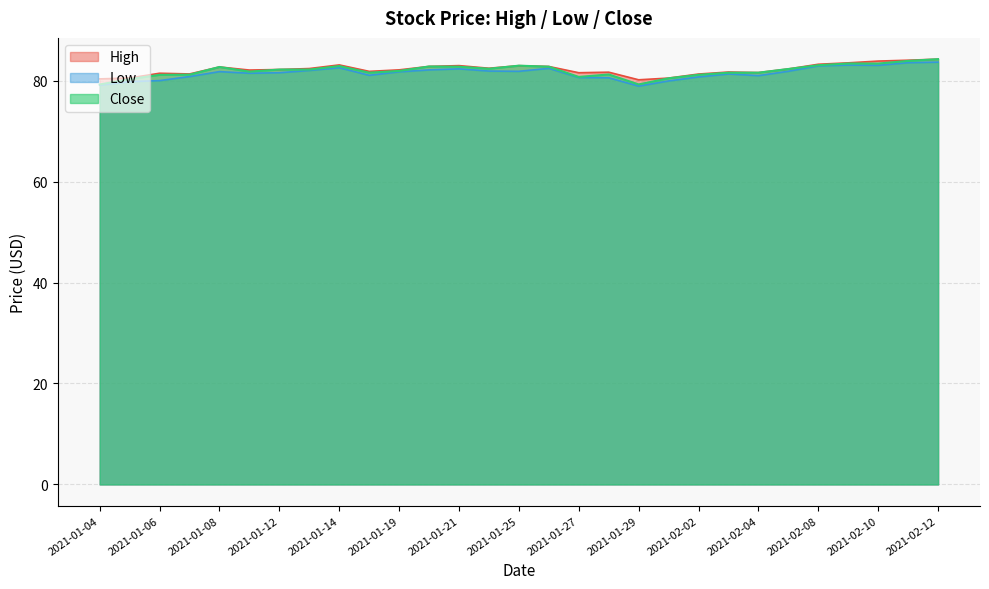

Reading left to right, list all the values displayed in this chart.

High: 80.3	80.5	81.5	81.3	82.7	82.1	82.2	82.4	83.1	81.8	82.1	82.8	83.0	82.5	83.0	82.8	81.6	81.7	80.2	80.5	81.3	81.7	81.6	82.3	83.2	83.5	83.9	84.1	84.3
Low: 79.1	79.8	80.0	80.8	81.8	81.5	81.6	82.0	82.6	81.1	81.8	82.1	82.3	81.9	81.8	82.4	80.6	80.6	78.9	79.9	80.7	81.3	81.0	81.9	82.9	83.1	83.0	83.6	83.7
Close: 79.2	80.3	81.2	81.2	82.7	81.8	82.2	82.2	82.9	81.6	81.9	82.8	82.8	82.4	83.0	82.8	80.7	81.2	79.3	80.5	81.2	81.6	81.6	82.3	83.1	83.4	83.4	83.9	84.3